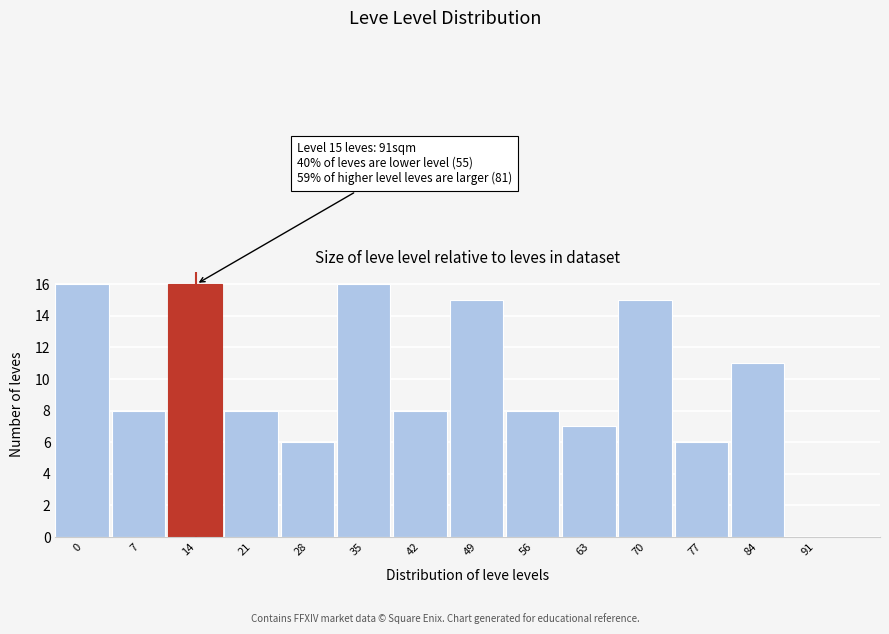

The chart shows a value of 6 at 28. True or false?

True